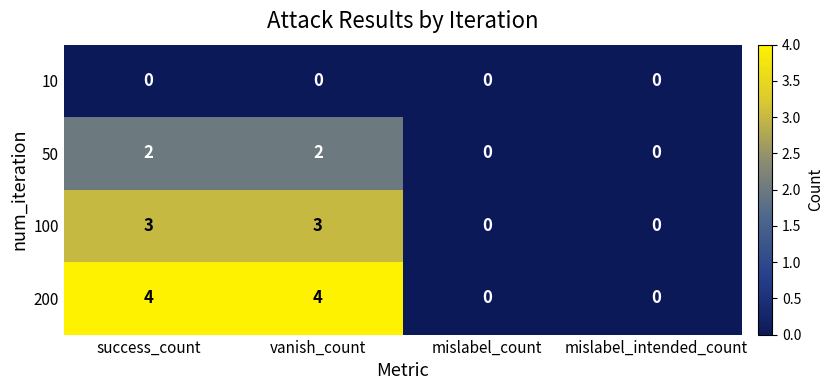

Reading left to right, what are all the values shown in this chart?

10: 0	0	0	0
50: 2	2	0	0
100: 3	3	0	0
200: 4	4	0	0